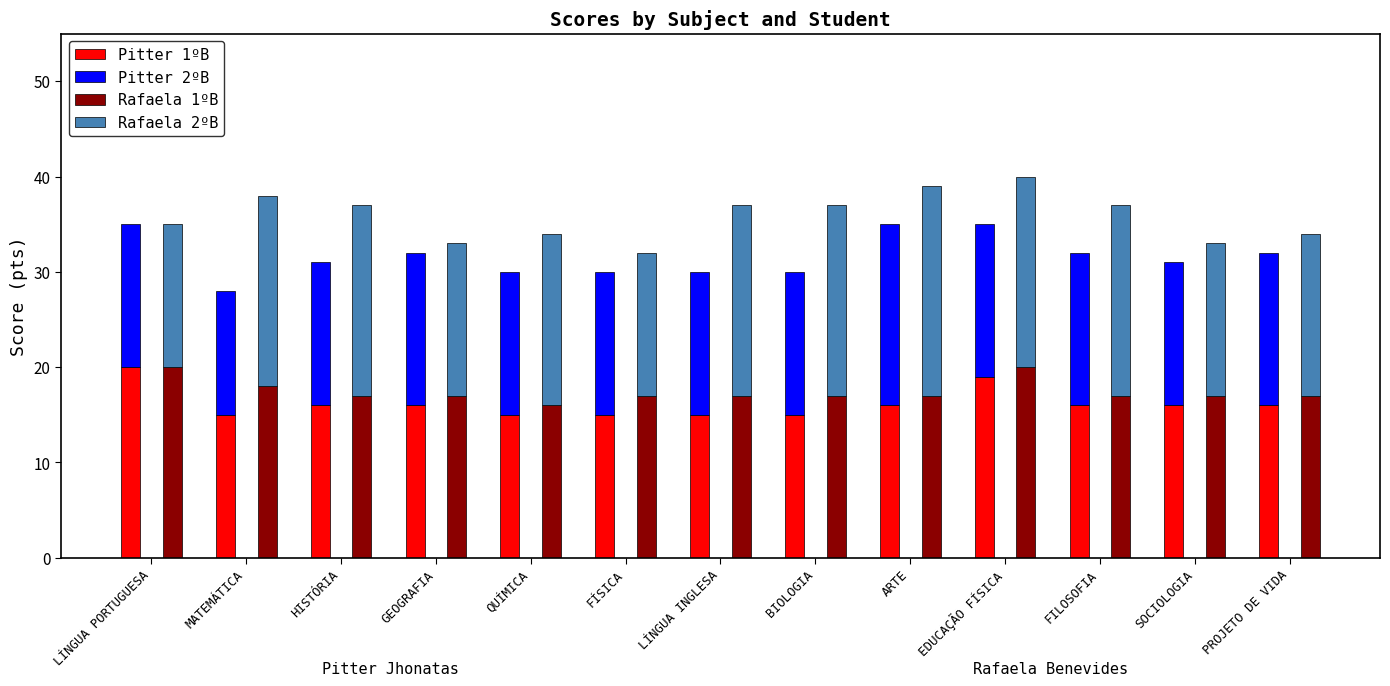

What is the total value across all series at FÍSICA?

62